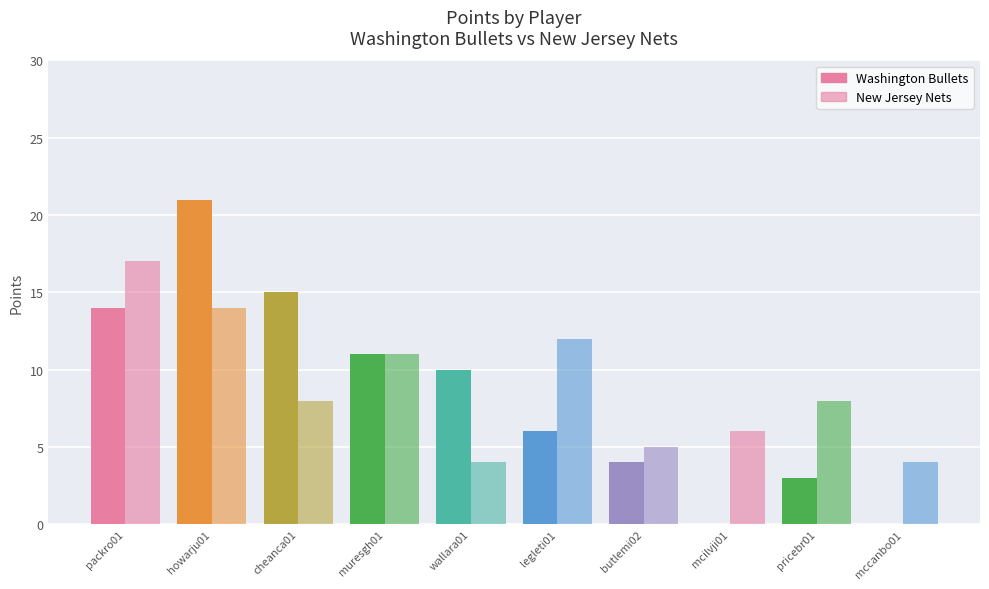

At how many categories does at least one series exceed 2?

10